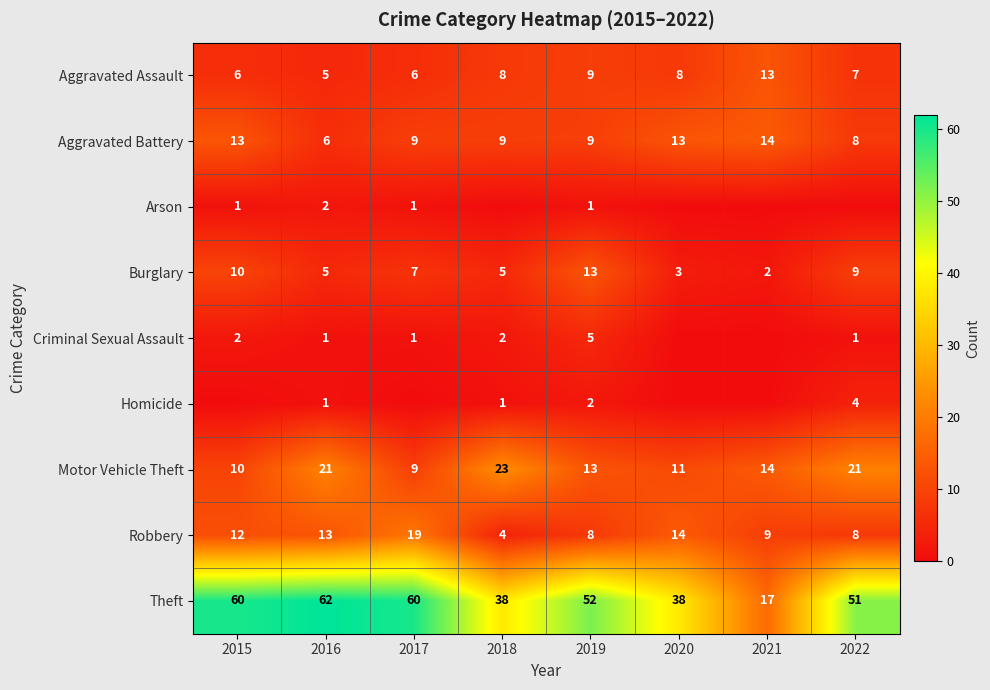

The Burglary series shows 13 at 2019. True or false?

True